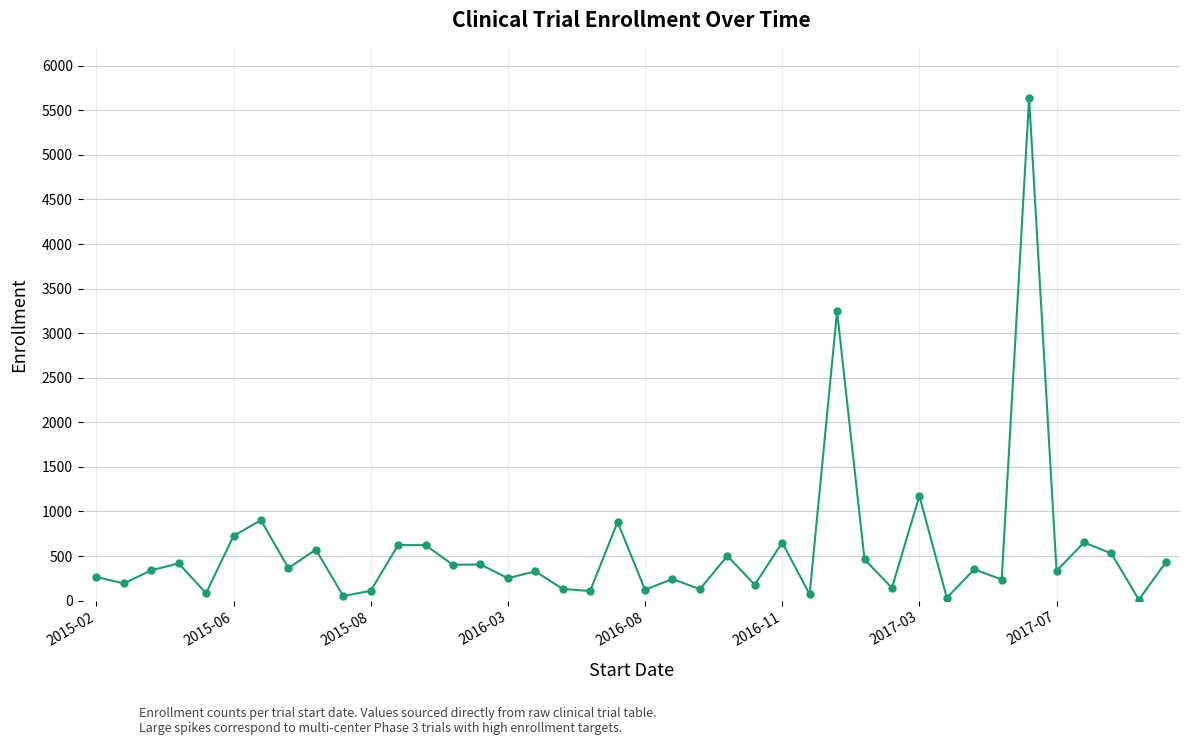

What is the sum of all values?

22924